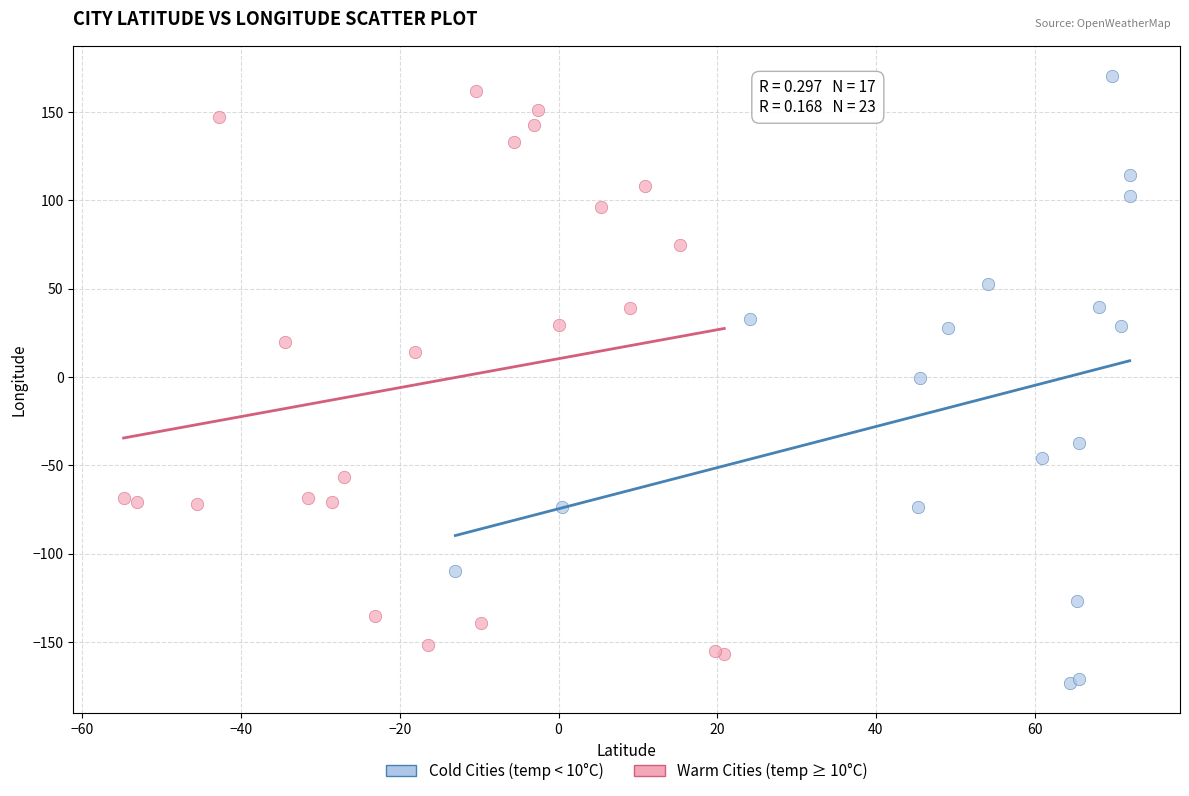

Which series reaches the minimum Y coordinate?

Cold Cities (temp < 10°C)